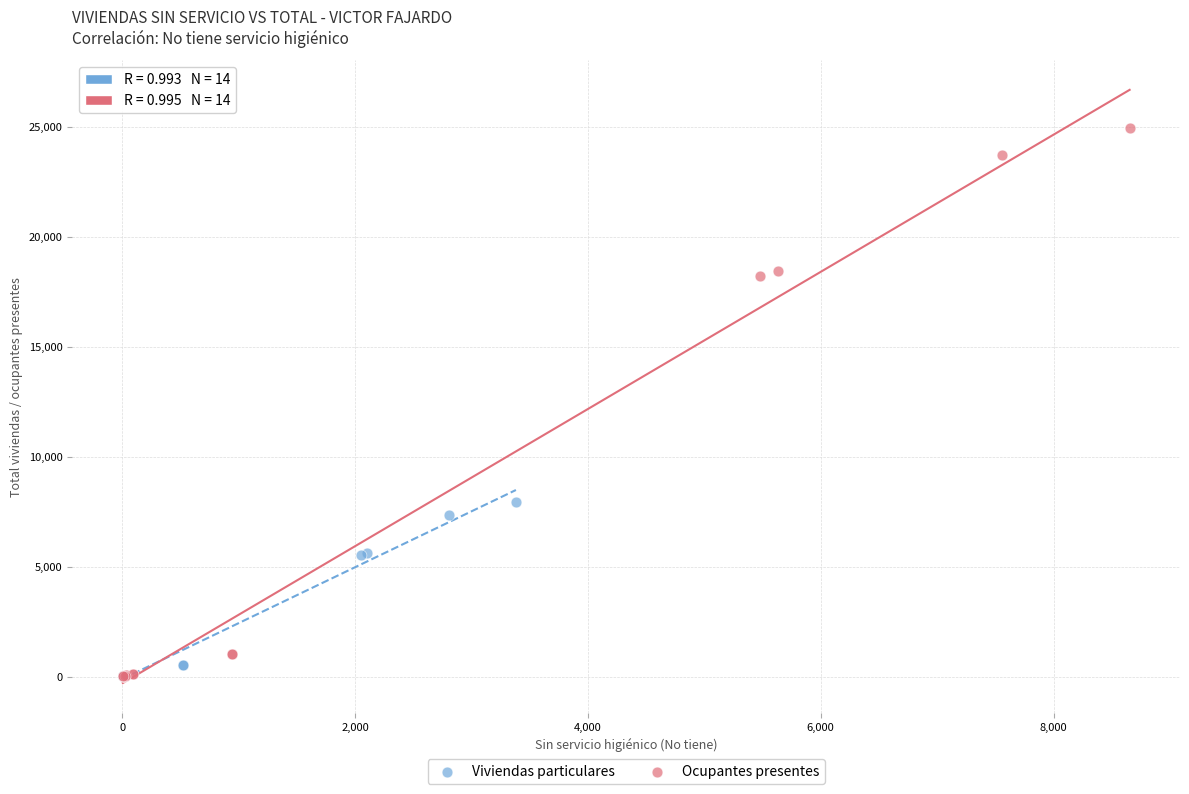

What are all the series names shown in the legend?

Viviendas particulares, Ocupantes presentes